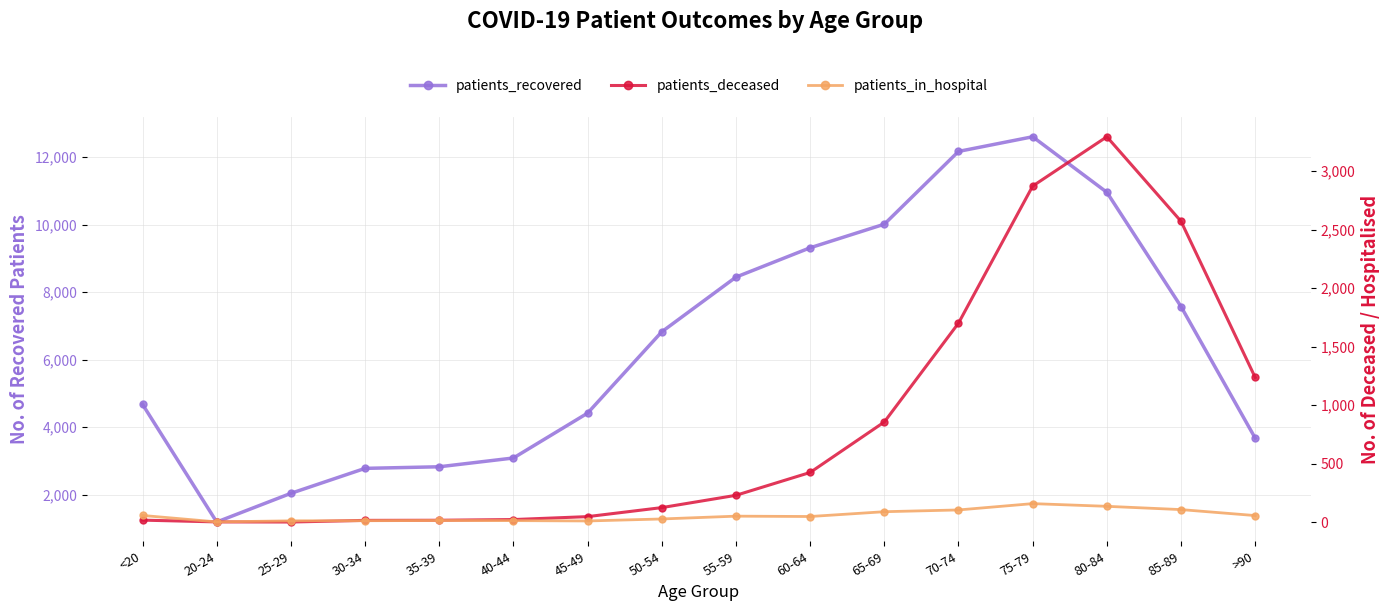

List the labels in order of patients_in_hospital value, largest first.

75-79, 80-84, 85-89, 70-74, 65-69, <20, >90, 55-59, 60-64, 50-54, 35-39, 40-44, 30-34, 25-29, 45-49, 20-24